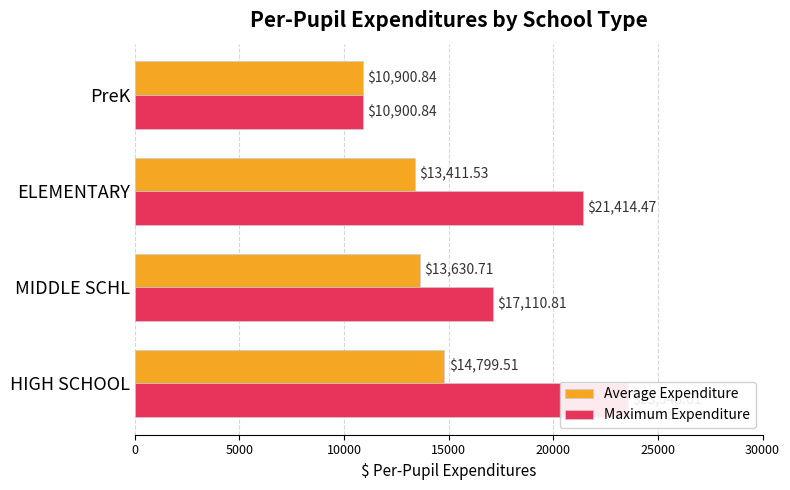

The Maximum Expenditure series shows 26064.6 at MIDDLE SCHL. True or false?

False